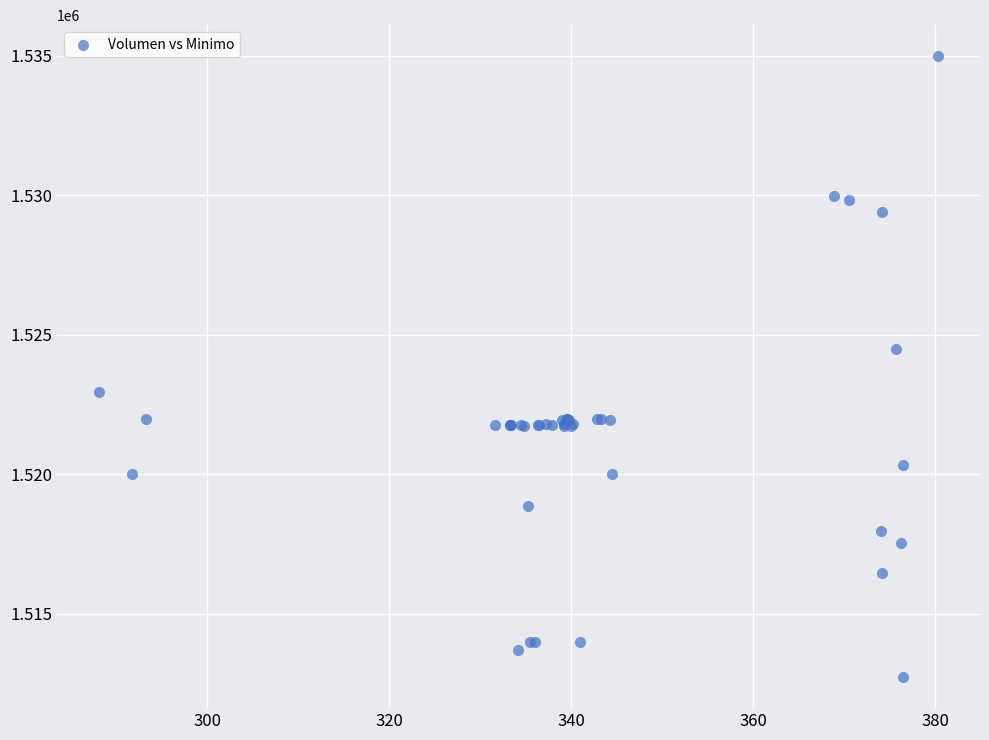

What Y value in the scatter plot is closest to 1523862?

1524513